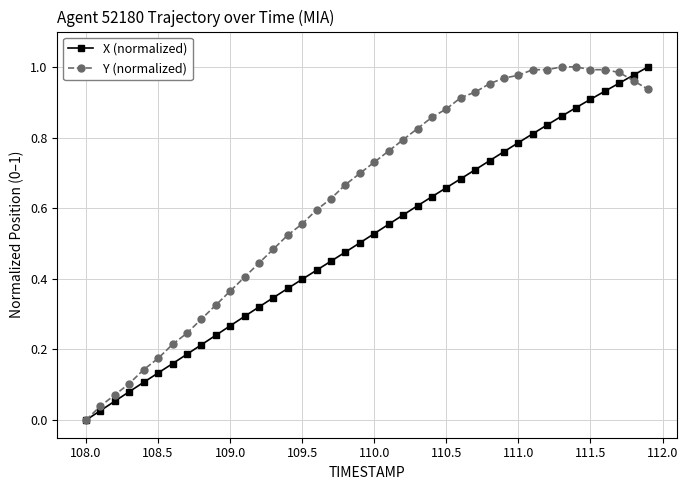

How many positive values does the X (normalized) series have?

39